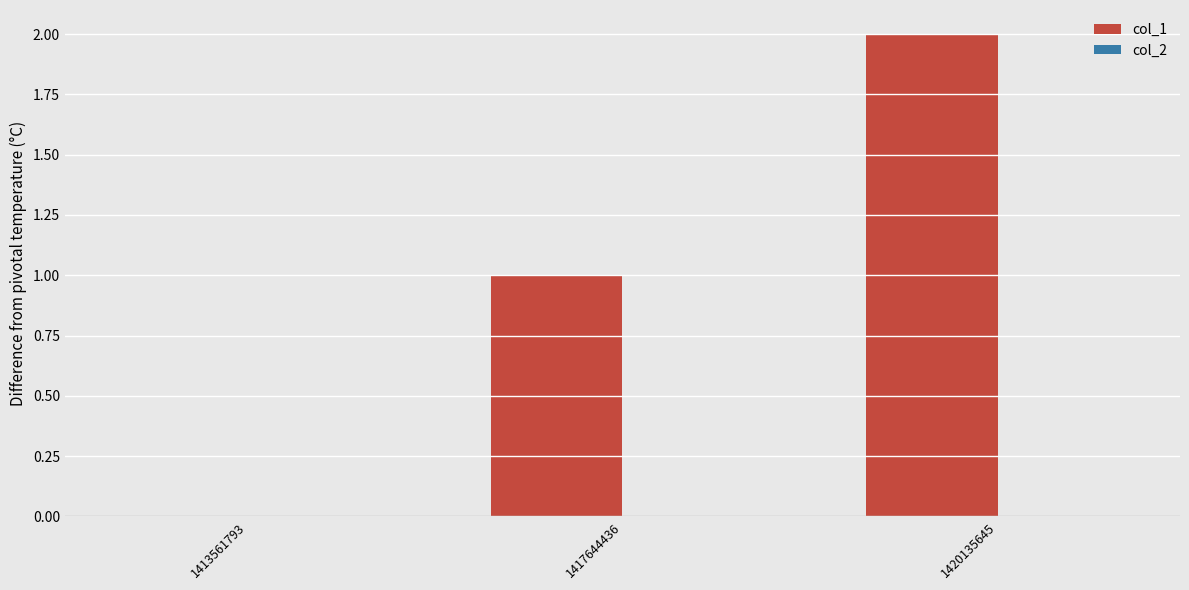

At which category does the chart reach its peak across all series?

1420135645